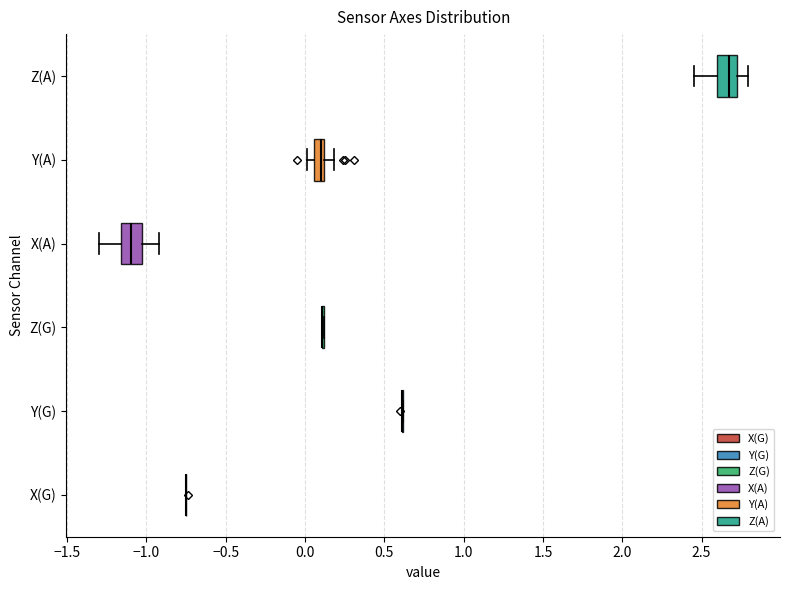

Where is the left edge of the box for Z(A) on the x-axis? The values are not printed on the chart, so give them approximately, as read against the axis.

2.60